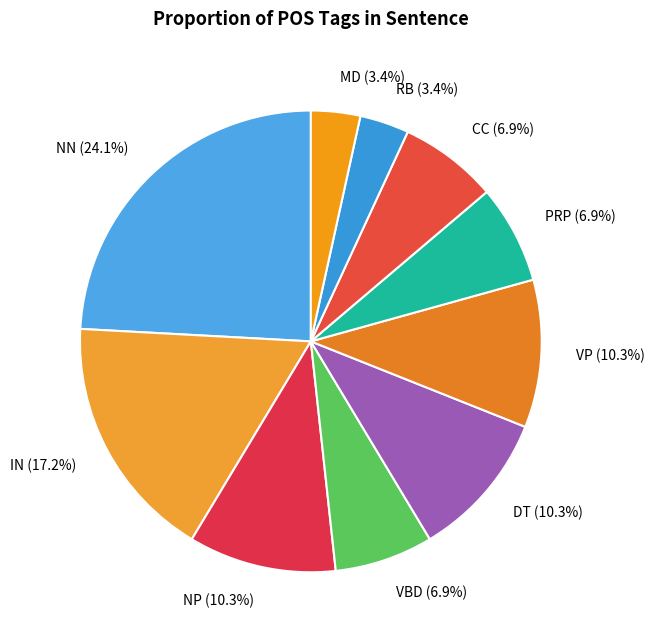

To the nearest percent, what percentage of the pie is MD?

3%